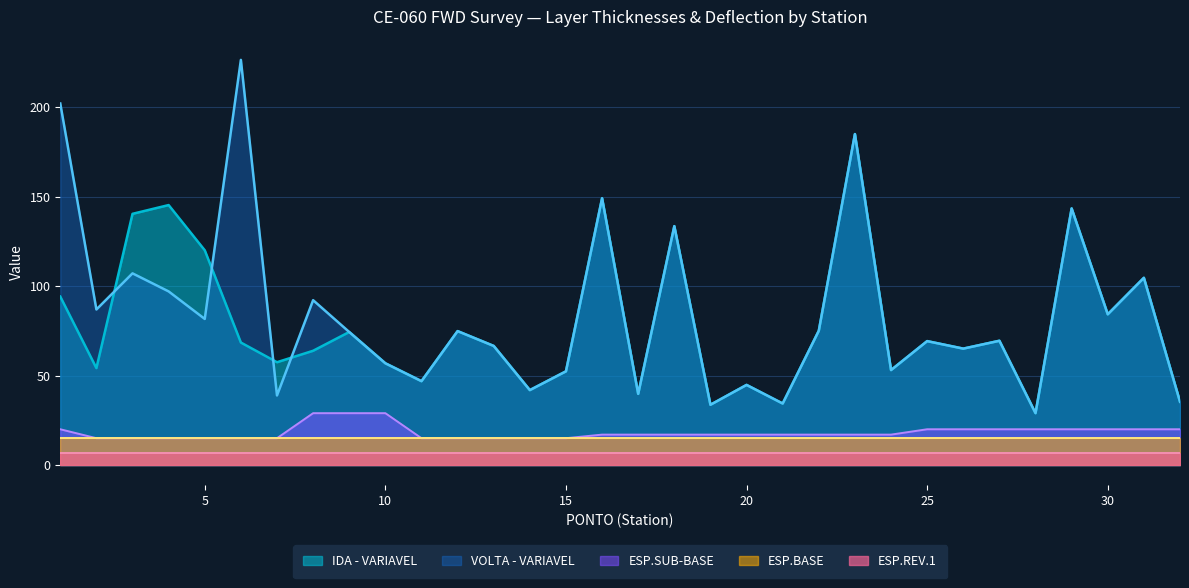

What value does the IDA - VARIAVEL series have at 31?

104.7